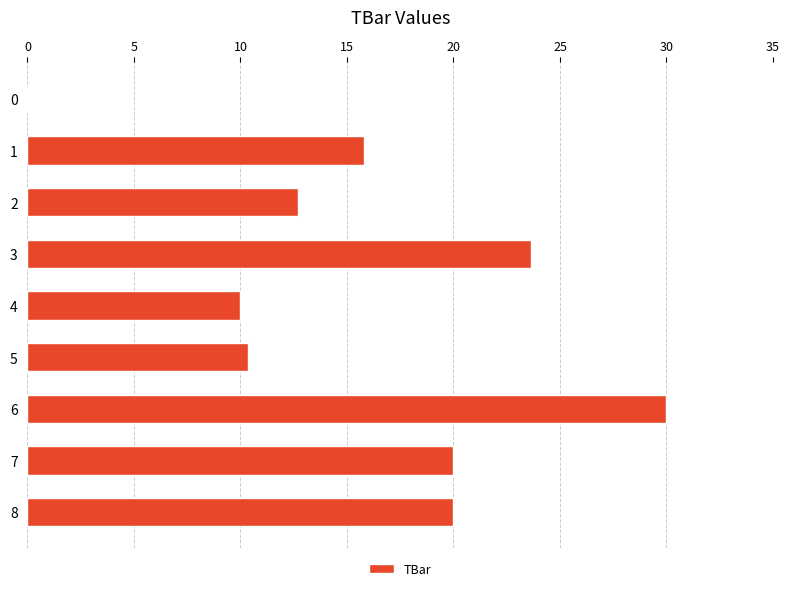

What is the sum of all values?

142.4